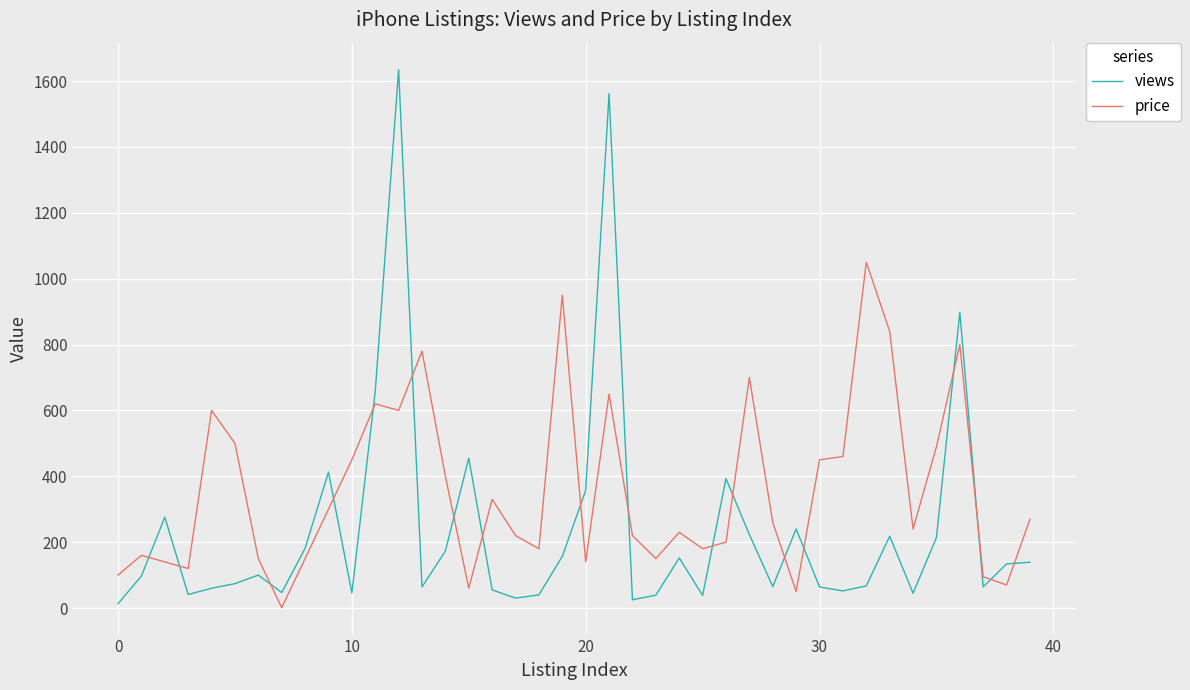

Which series has the widest spread of values?

views